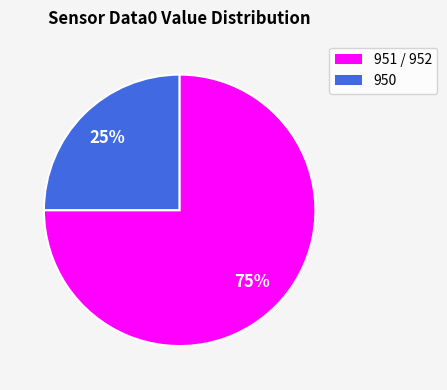

Does any single category account for the majority?

Yes